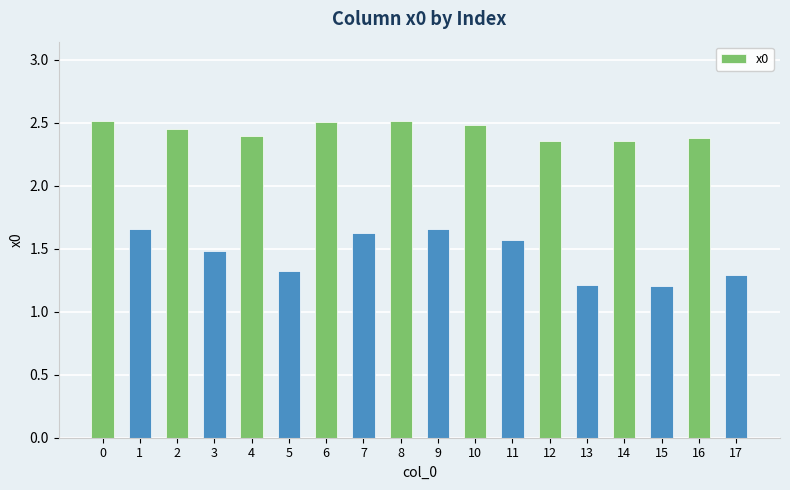

Between 2 and 3, which is larger?

2